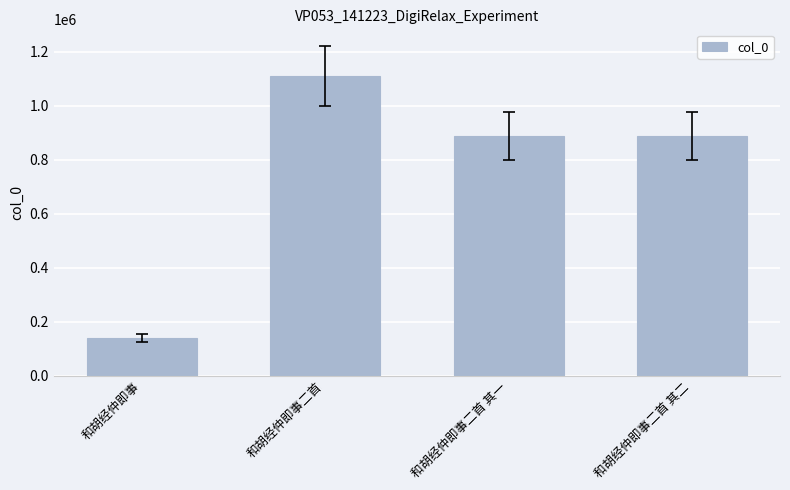

What is the value of the 3rd bar from the left?

889195